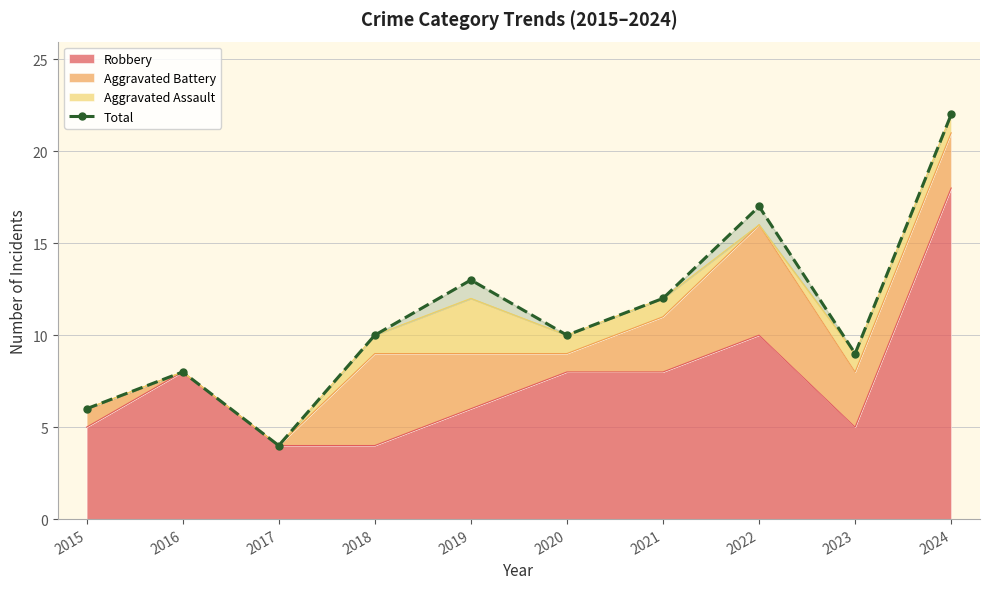

What is the change in value from 2018 to 2019?

+3